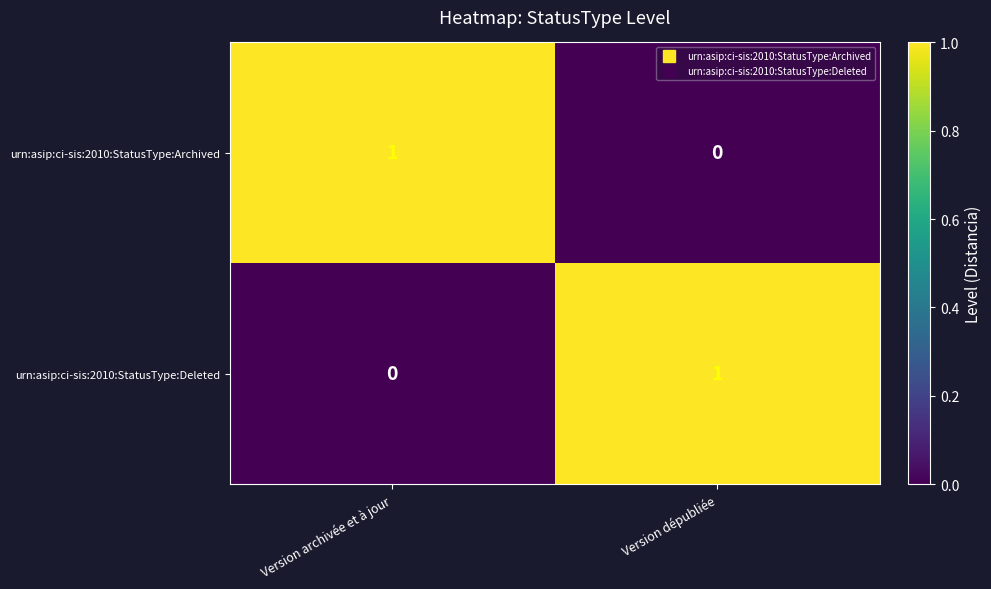

At which label is urn:asip:ci-sis:2010:StatusType:Deleted closest to 0?

Version archivée et à jour